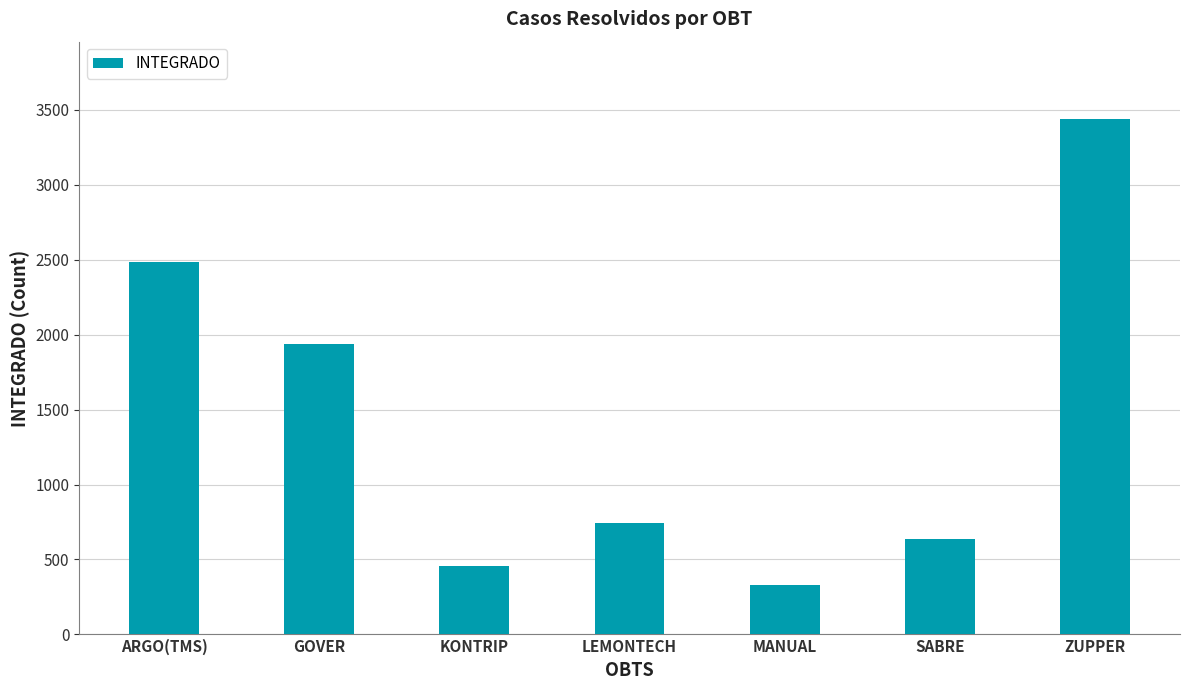

Approximately how many times larger is the value at MANUAL compared to SABRE?

0.5